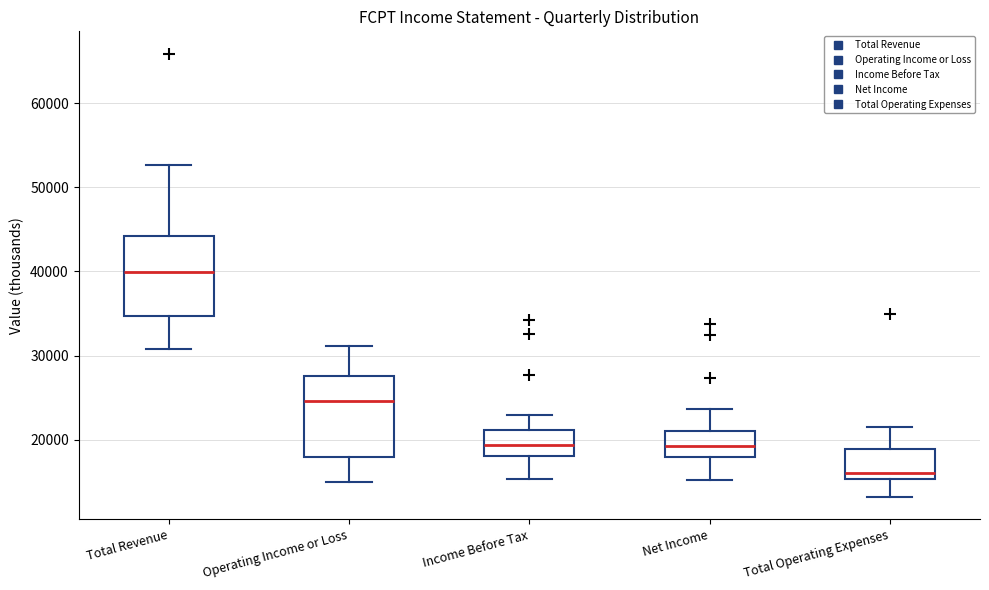

Where is the upper edge of the box for Total Operating Expenses on the y-axis? The values are not printed on the chart, so give them approximately, as read against the axis.

19000